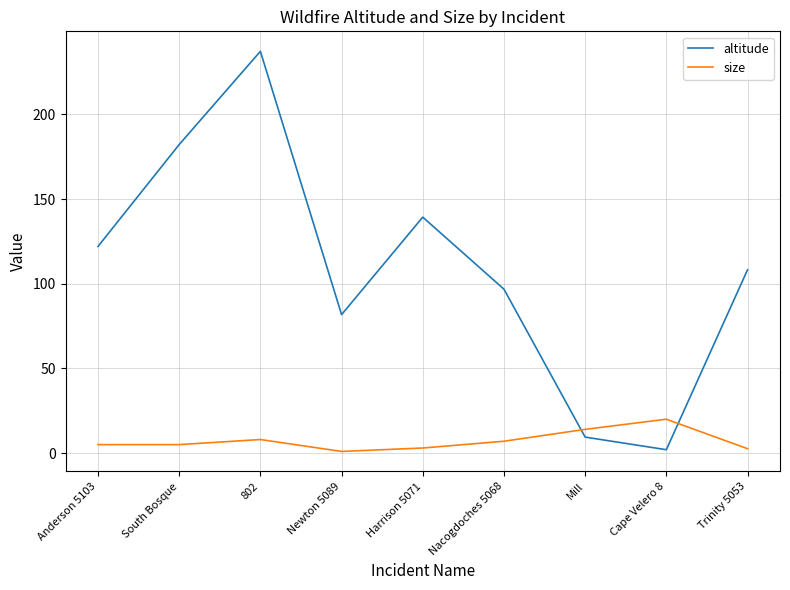

List the series in order of their peak value, highest first.

altitude, size